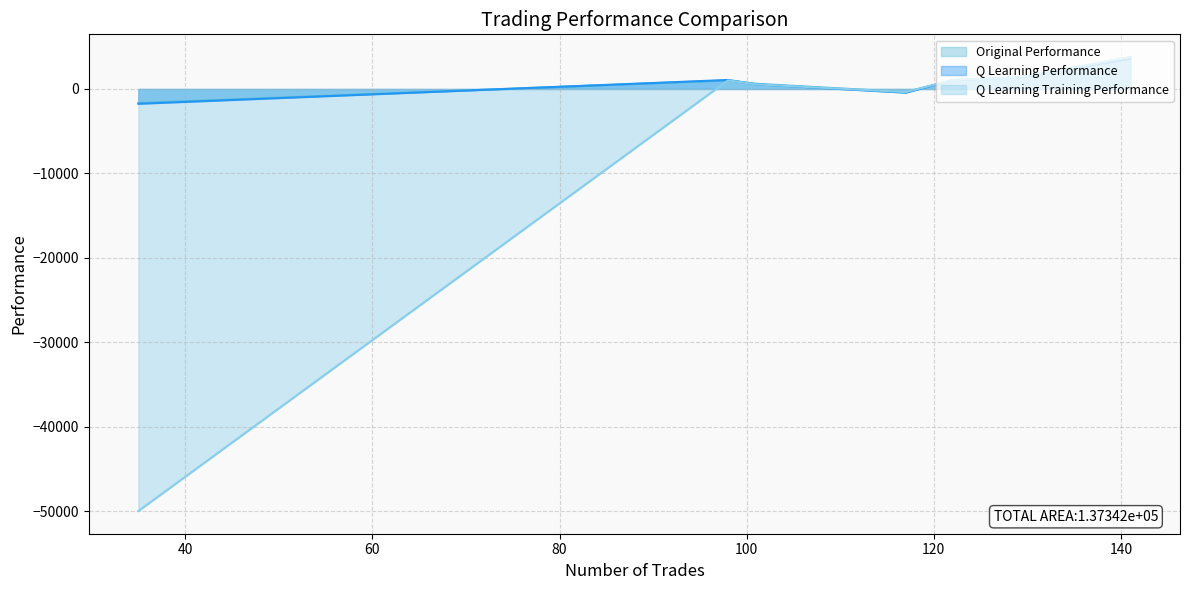

Which series ends up on top after the final intersection of Q Learning Performance and Original Performance?

Original Performance